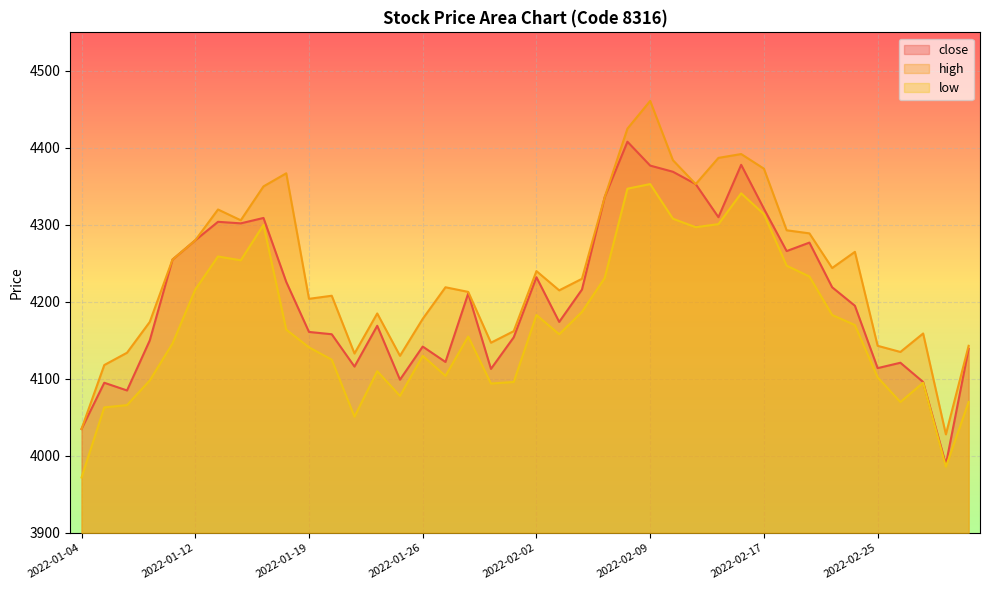

Which series has the largest total across all categories?

high